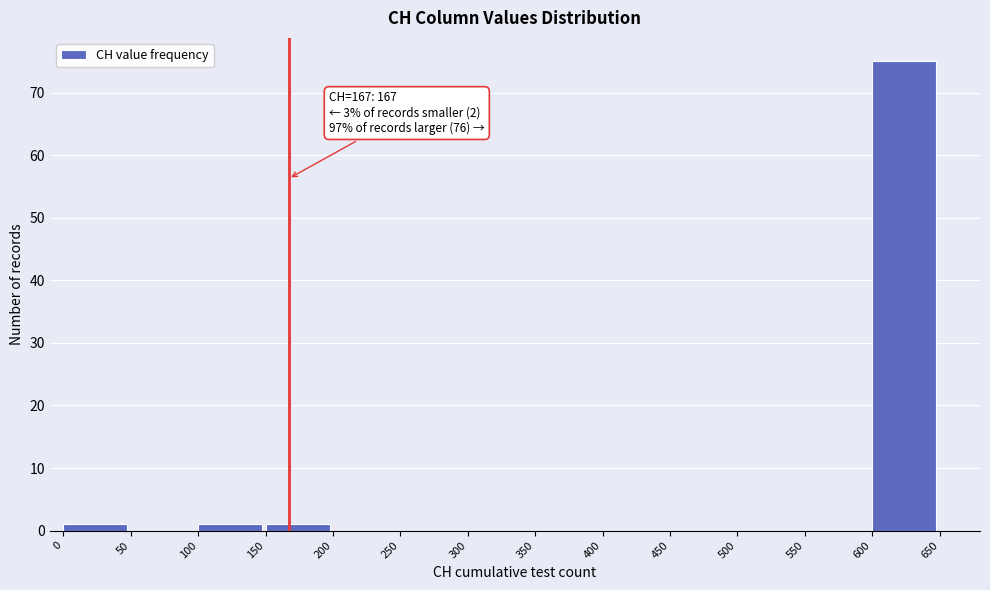

Over which range of the x-axis is the bar tallest?

600 to 650